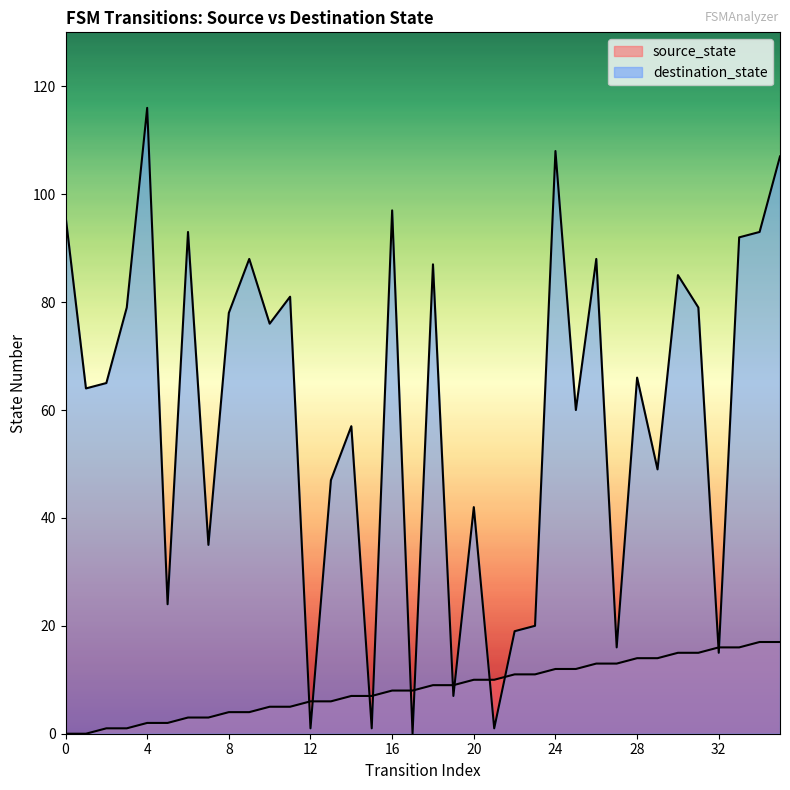

At which category does the chart reach its peak across all series?

4